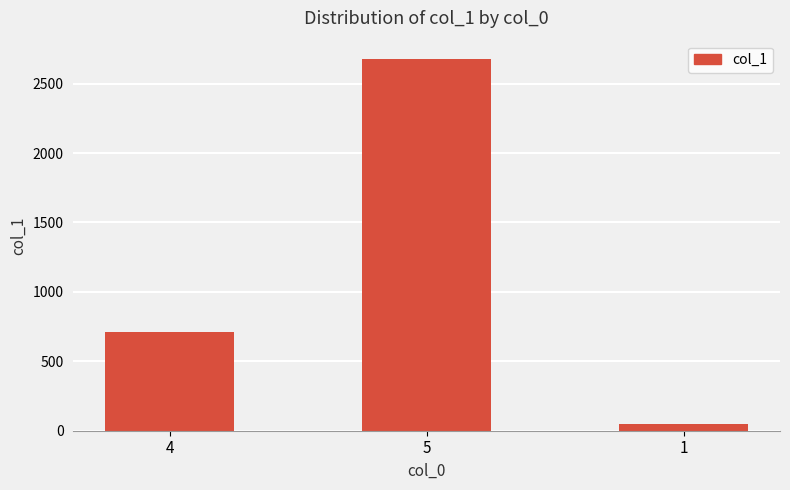

What is the change in value from 4 to 1?

-659